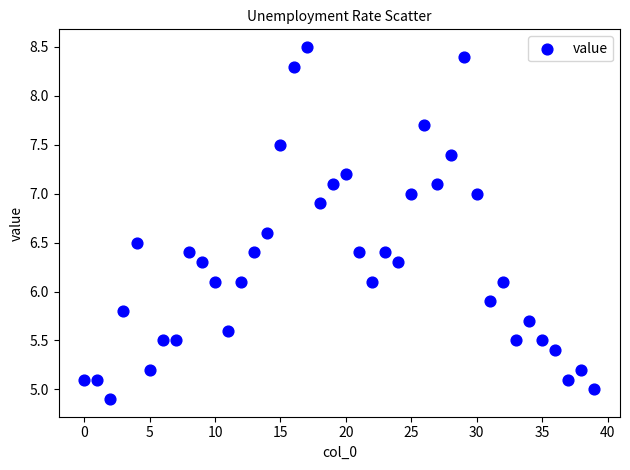

What is the range of Y values (max minus min)?

3.6